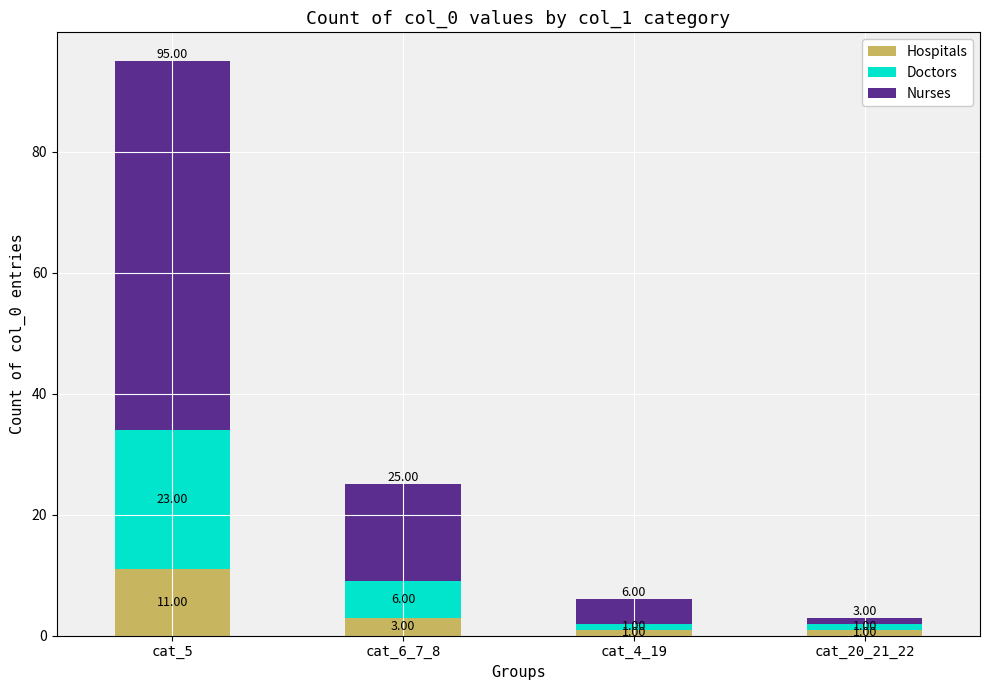

How many data points in Hospitals are less than 3?

2